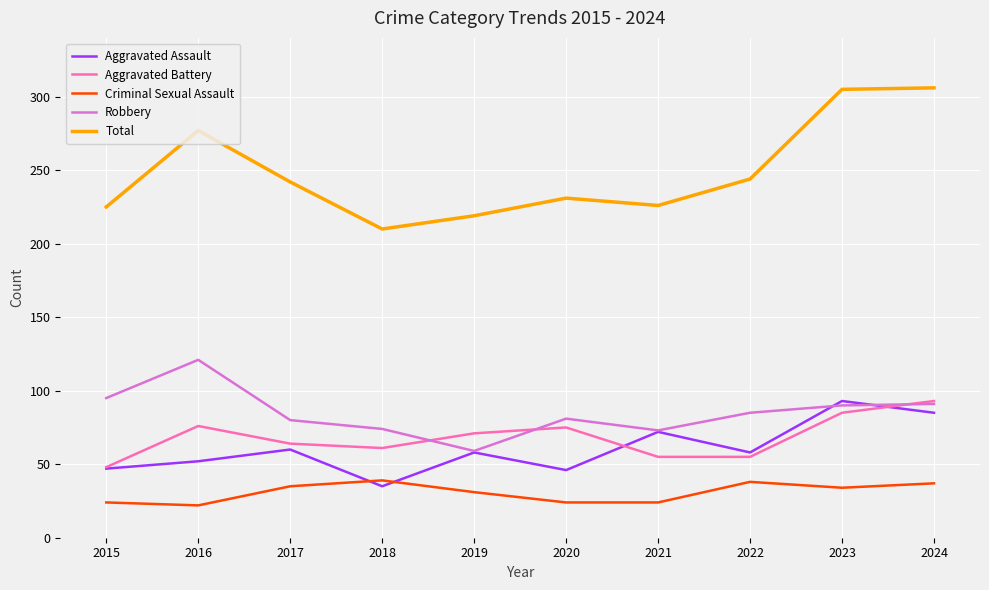

Which series has the largest total across all categories?

Total